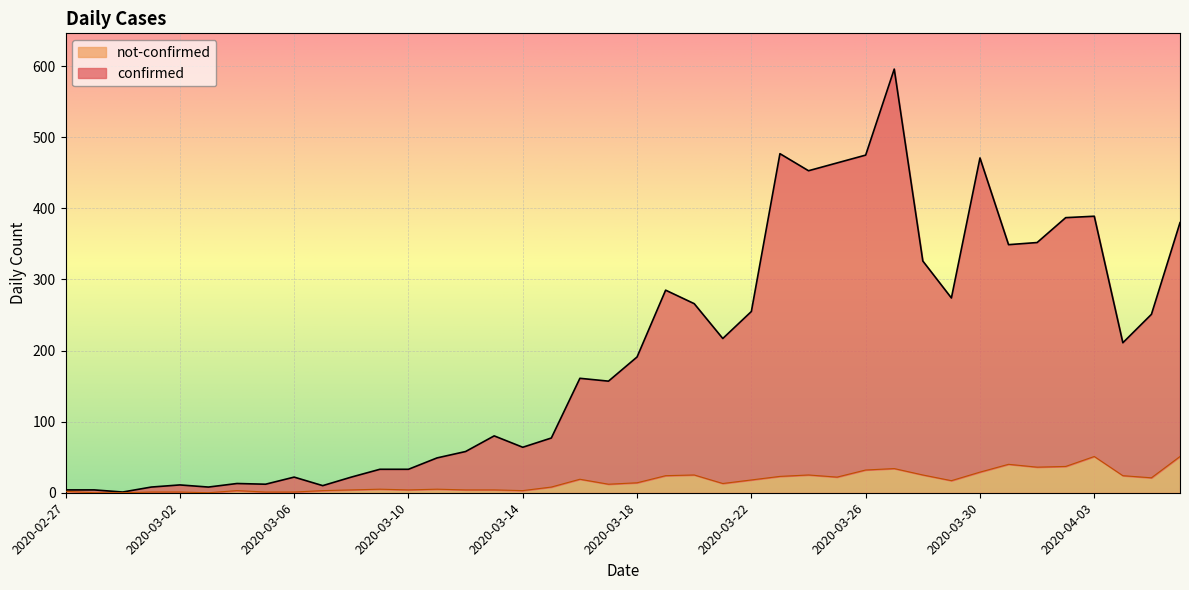

Reading left to right, list all the values displayed in this chart.

confirmed: 4	4	1	8	11	8	13	12	22	10	22	33	33	49	58	80	64	77	161	157	191	285	266	217	255	477	453	464	475	596	326	274	471	349	352	387	389	211	251	380
not-confirmed: 2	0	0	1	1	0	3	1	1	3	4	5	4	5	4	4	3	8	19	12	14	24	25	13	18	23	25	22	32	34	25	17	29	40	36	37	51	24	21	51